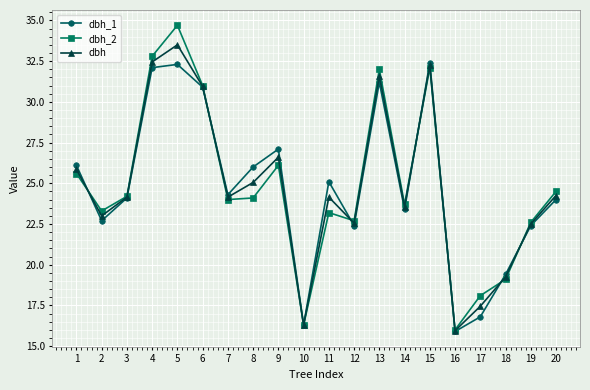

In dbh_2, how many points are lower than both neighbors (excluding endpoints)?

6